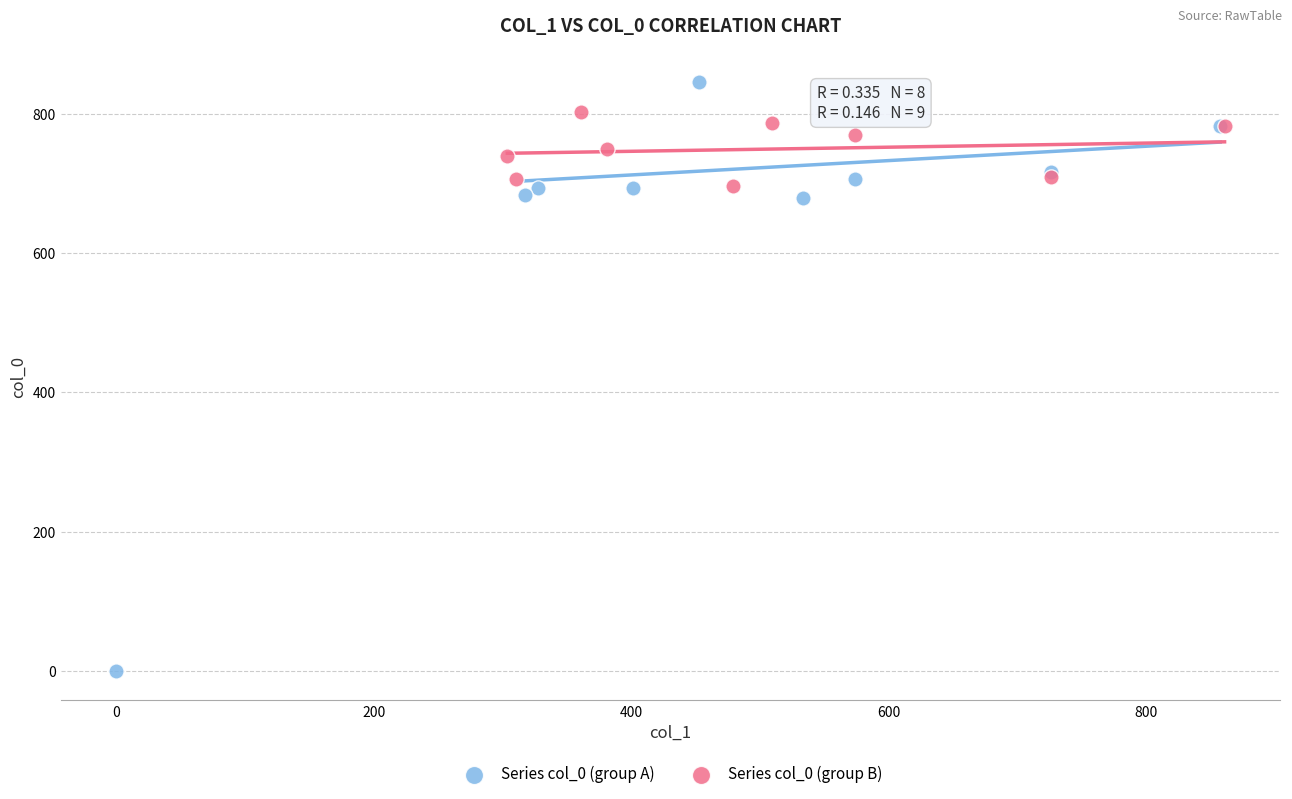

What are all the series names shown in the legend?

Series col_0 (group A), Series col_0 (group B)